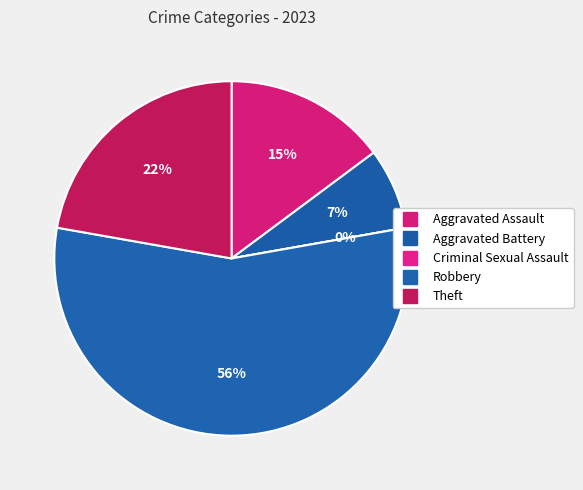

Is there any slice that represents more than half of the pie?

Yes